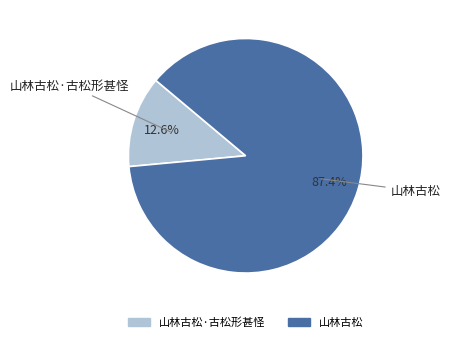

Is there any slice that represents more than half of the pie?

Yes